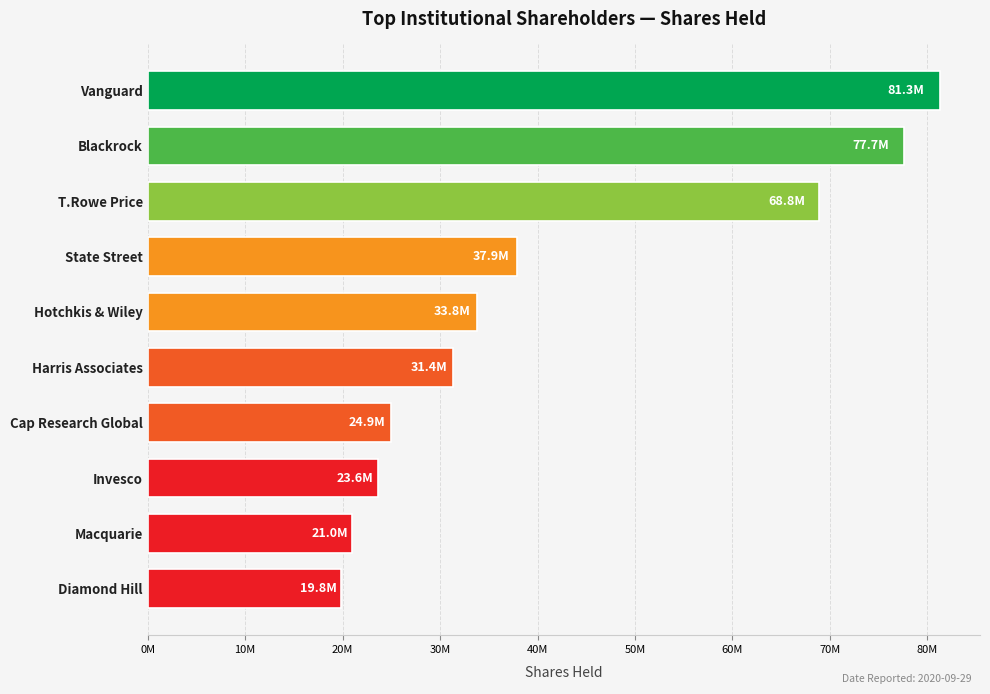

List the labels in order of value, smallest first.

Diamond Hill, Macquarie, Invesco, Cap Research Global, Harris Associates, Hotchkis & Wiley, State Street, T.Rowe Price, Blackrock, Vanguard